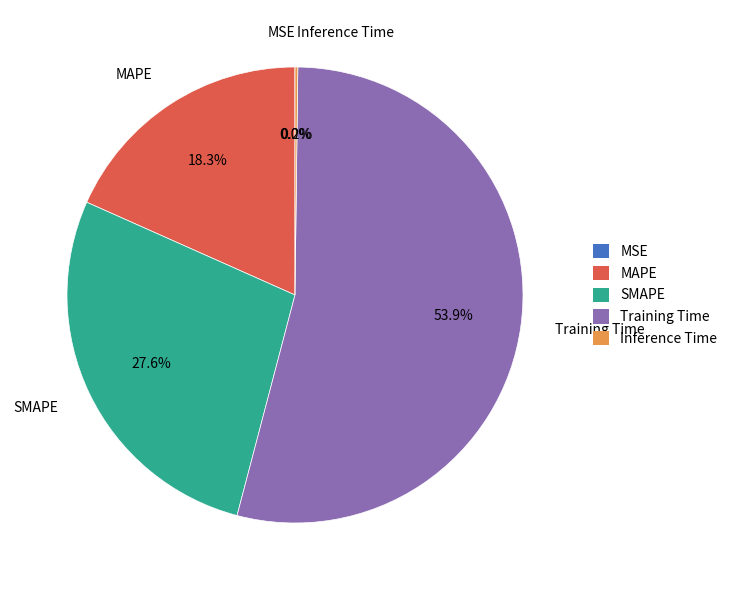

Is Training Time the majority of the pie?

Yes